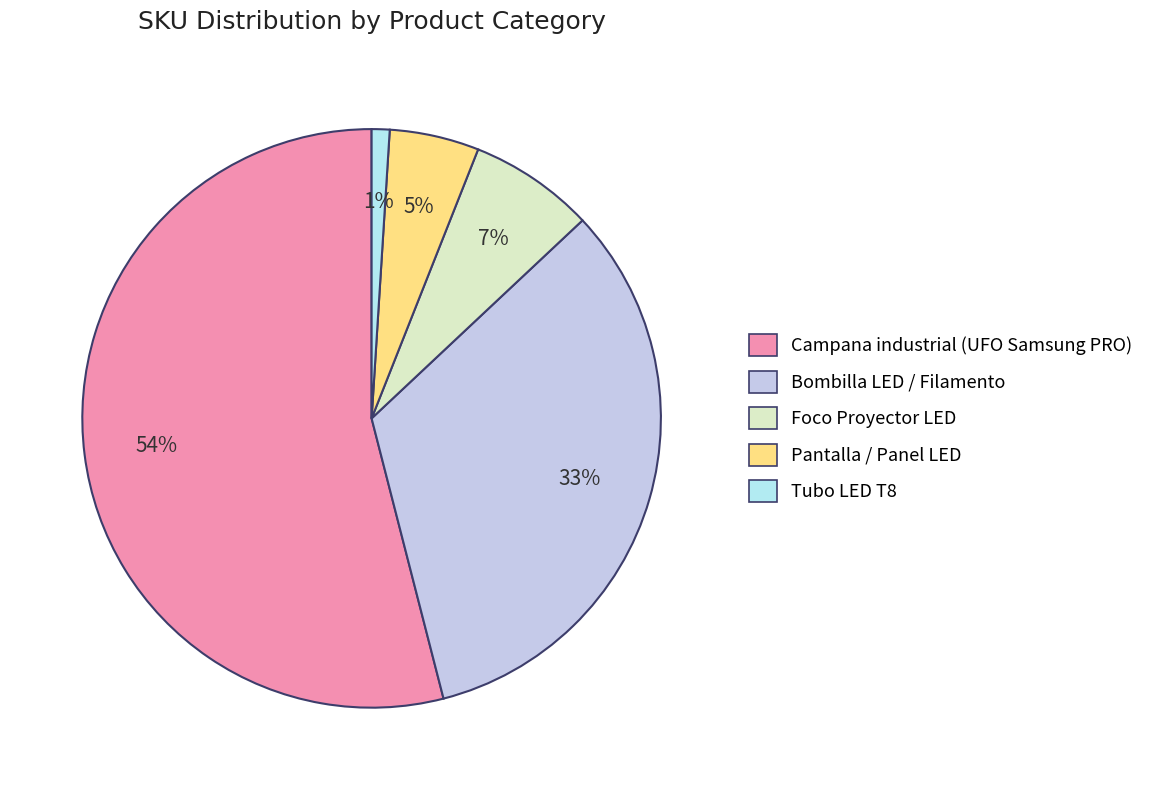

Which slice is the largest?

Campana industrial (UFO Samsung PRO)